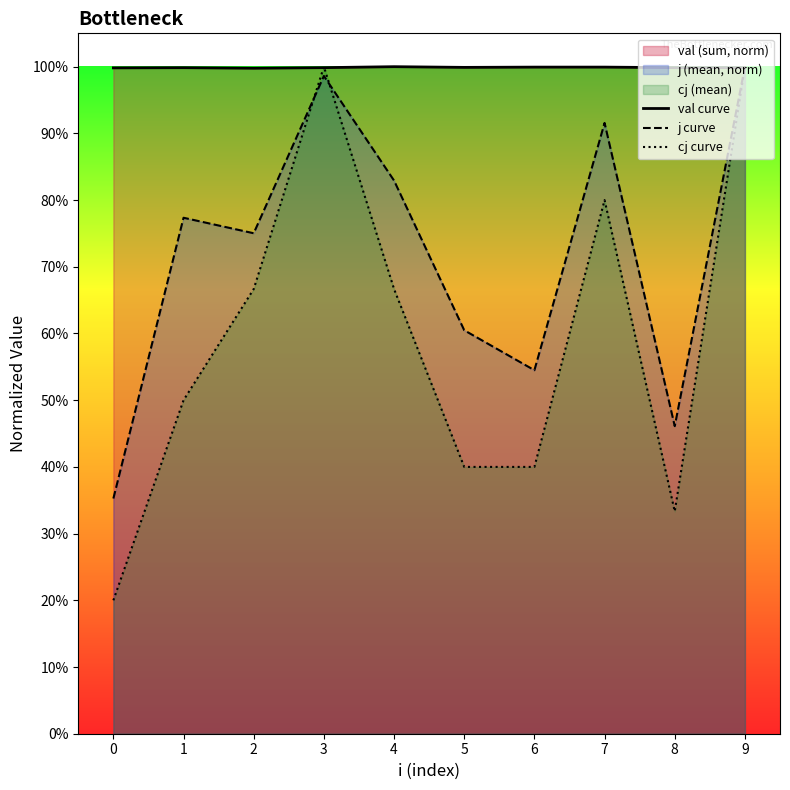

Is it true that val curve equals 1.0 at 2?

True